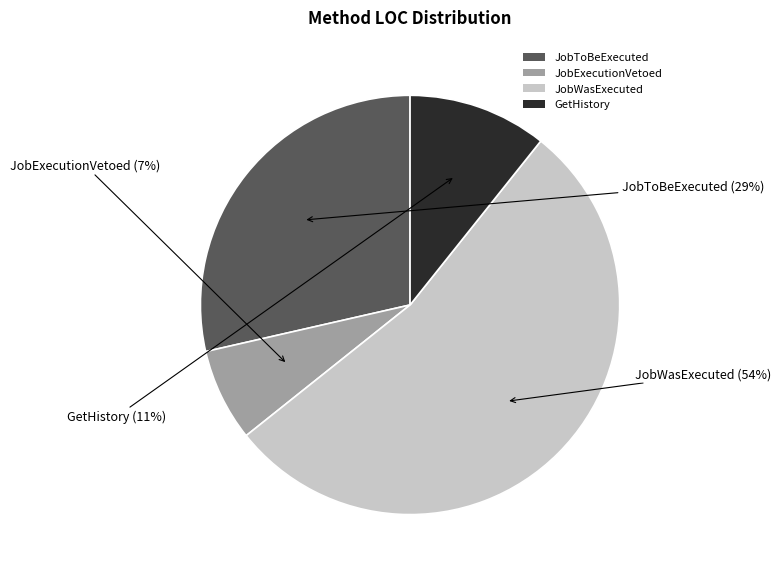

Which category has the biggest portion of the pie?

JobWasExecuted